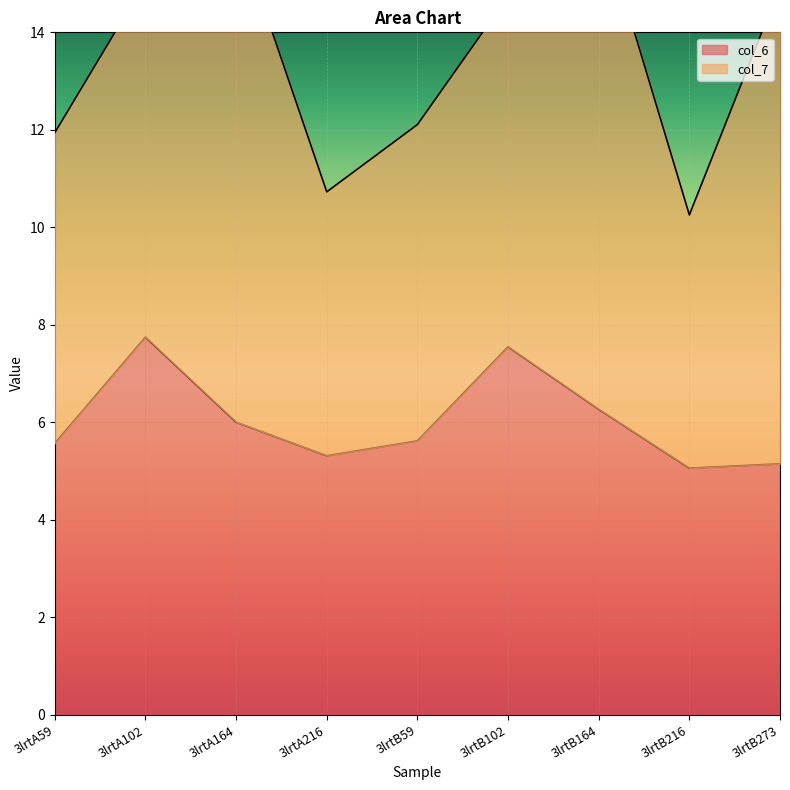

The chart shows a value of 13.4 at 3lrtA102. True or false?

False